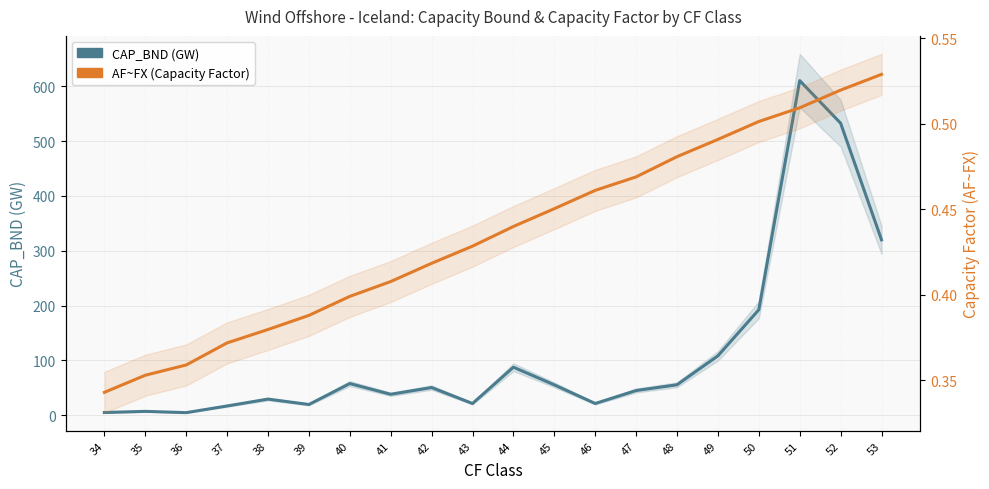

Which category has the highest value across all series?

51